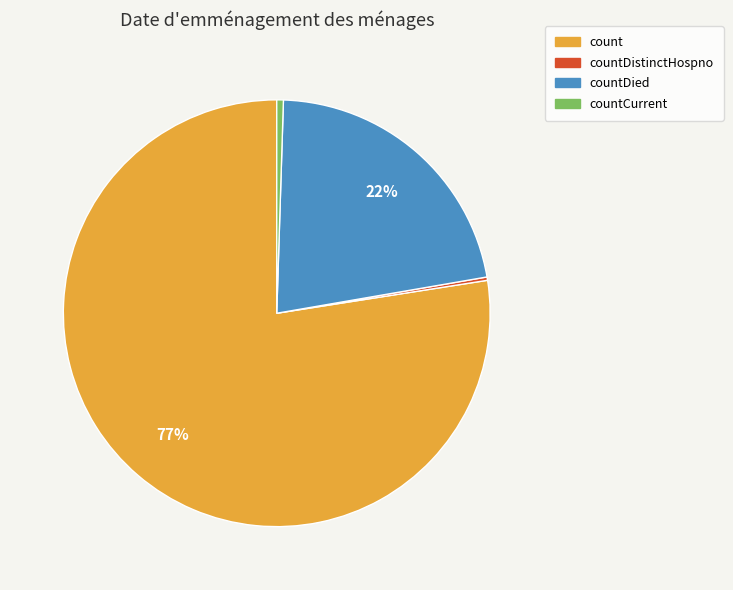

To the nearest percent, what is the average slice percentage?

25%